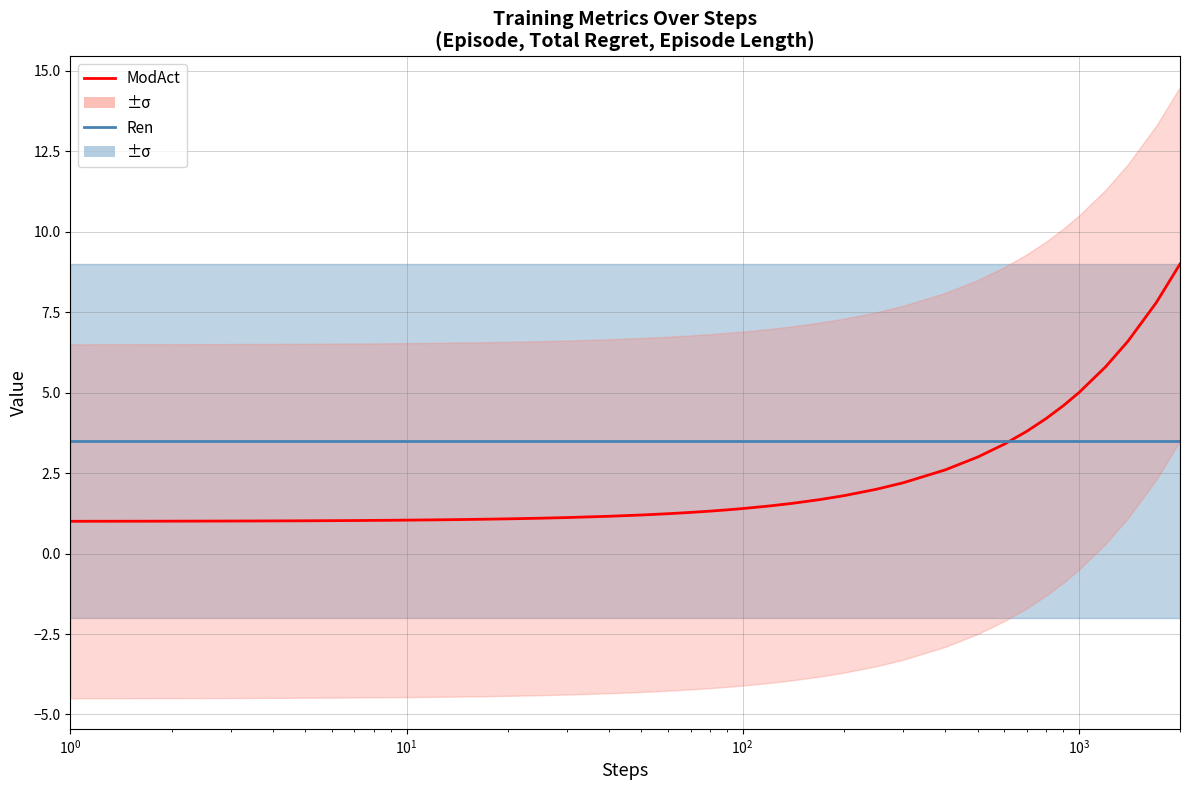

At how many categories does at least one series exceed 1?

40